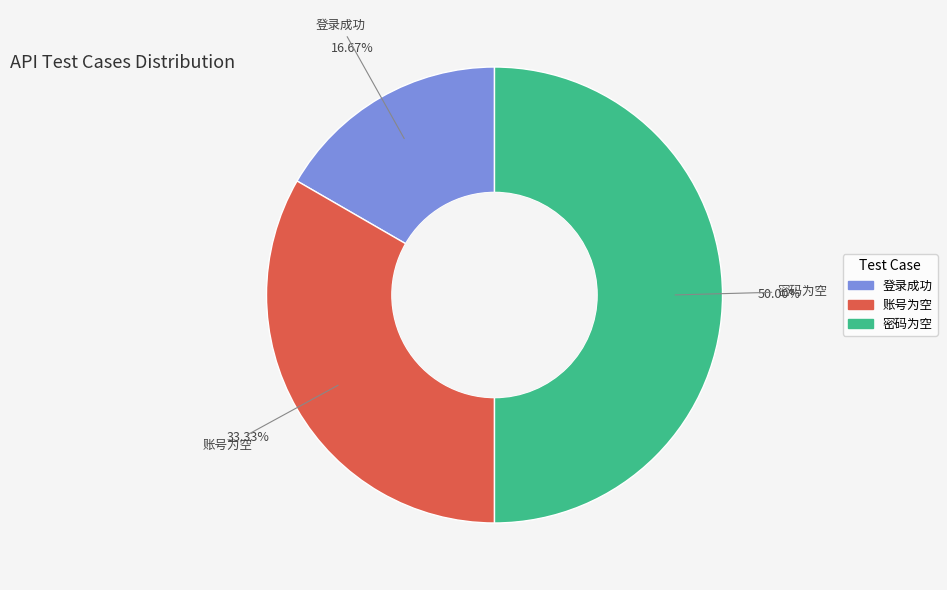

Is 账号为空 the majority of the pie?

No